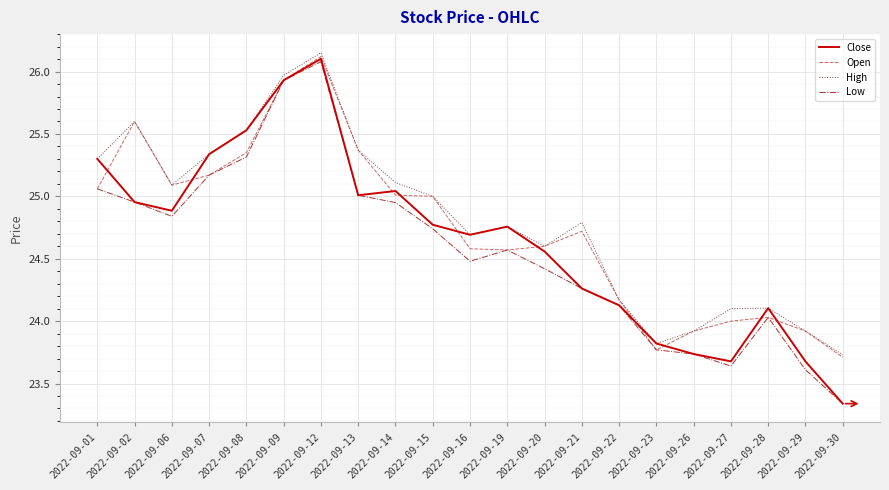

Is the value of Close at 2022-09-29 greater than the value of Open at 2022-09-15?

No